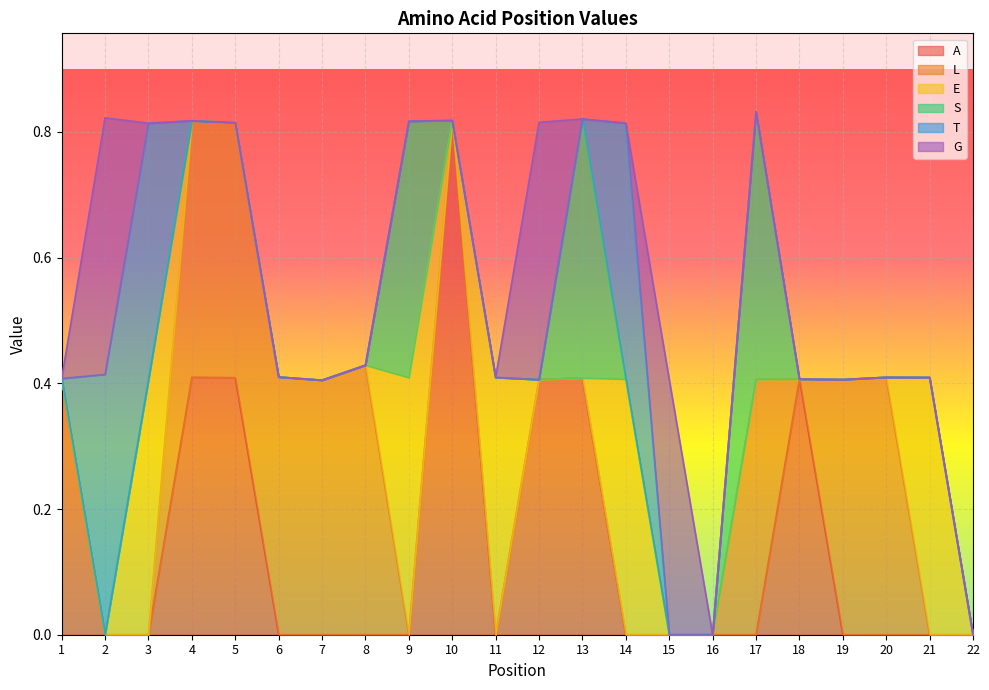

At which label does A reach its peak?

10